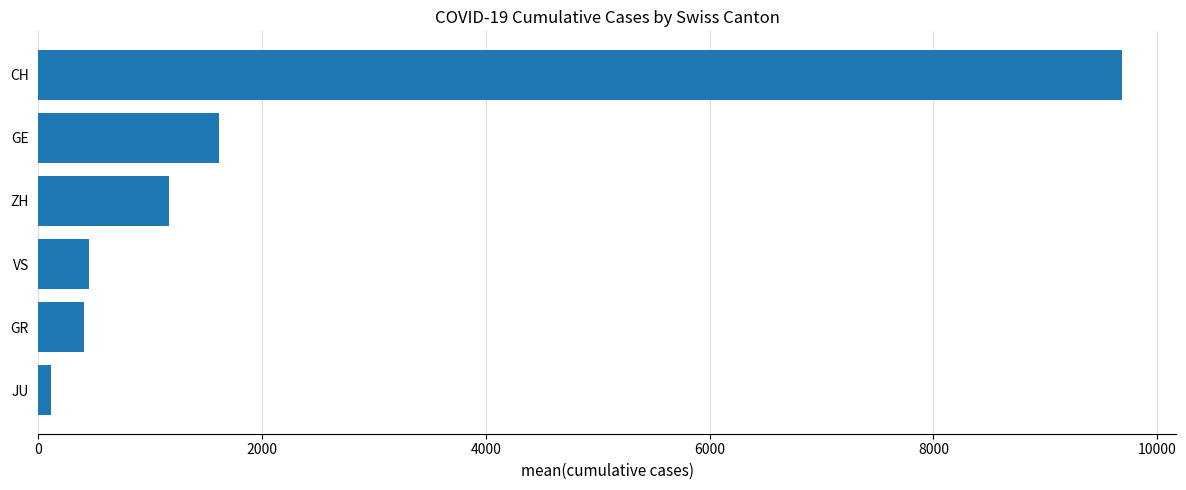

The chart shows a value of 1643 at ZH. True or false?

False